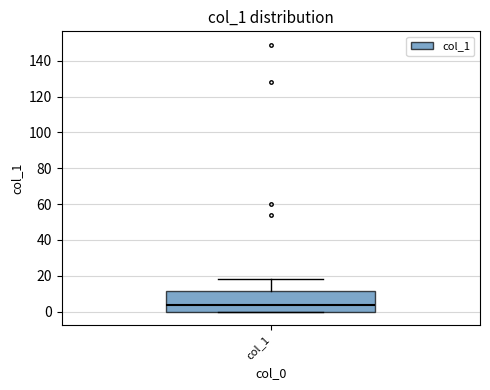

Read this box plot against the y-axis: the position of the median line, the range covered by the box, and the ends of both whiskers. The values are not printed on the chart, so give them approximately, as read against the axis.

median 4, box 0 to 12, whiskers 0 to 18